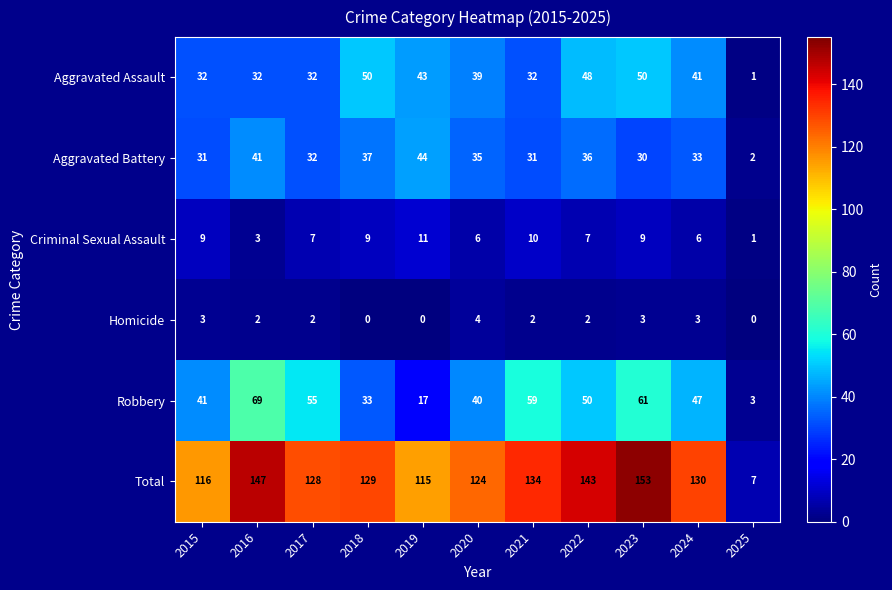

What is the sum of all Total values?

1326